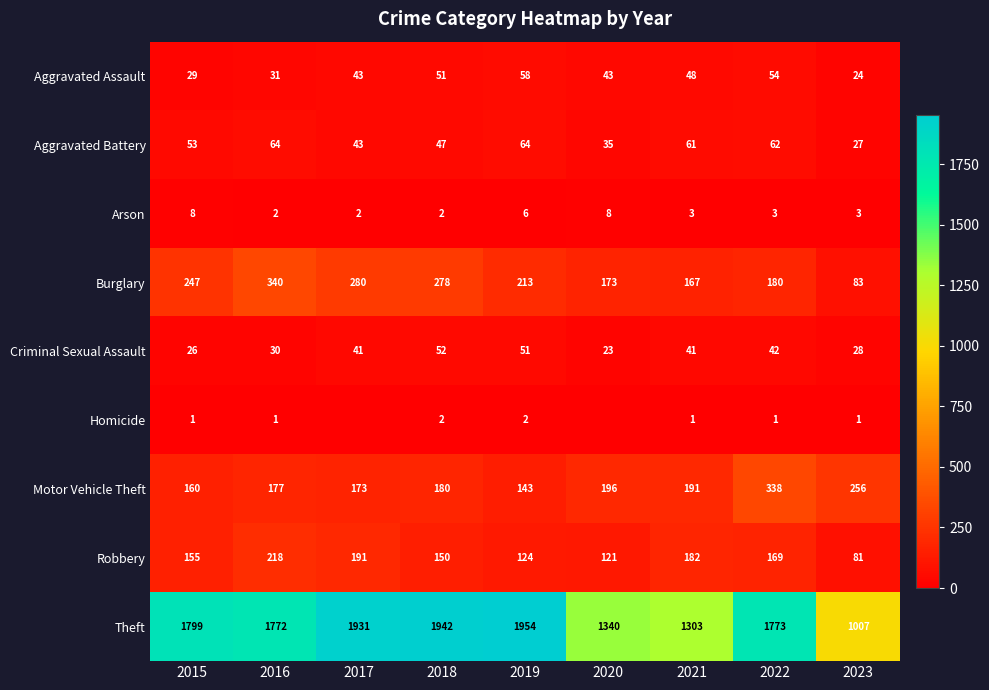

Which category has the lowest value across all series?

2017